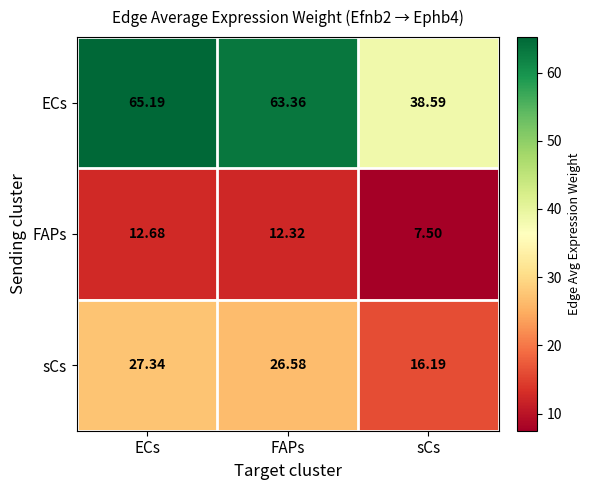

Between ECs and FAPs, which series saw the biggest shift?

ECs